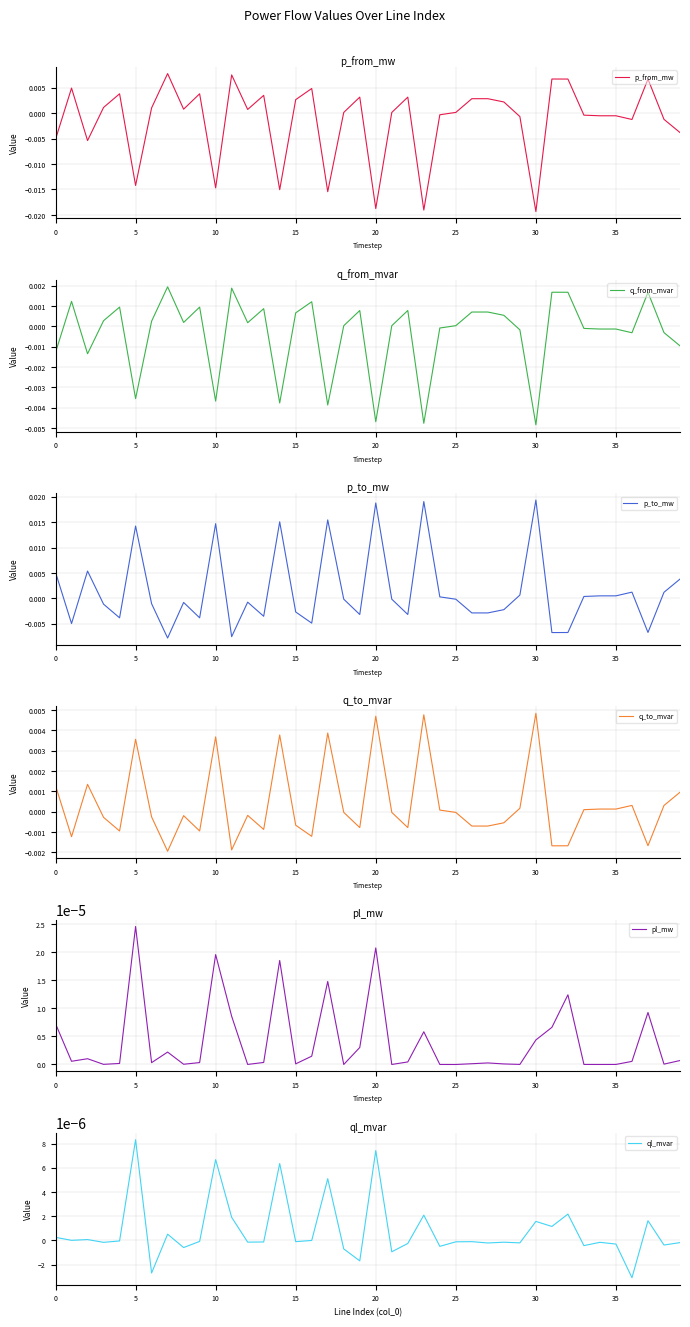

How many values in q_from_mvar are below zero?

17